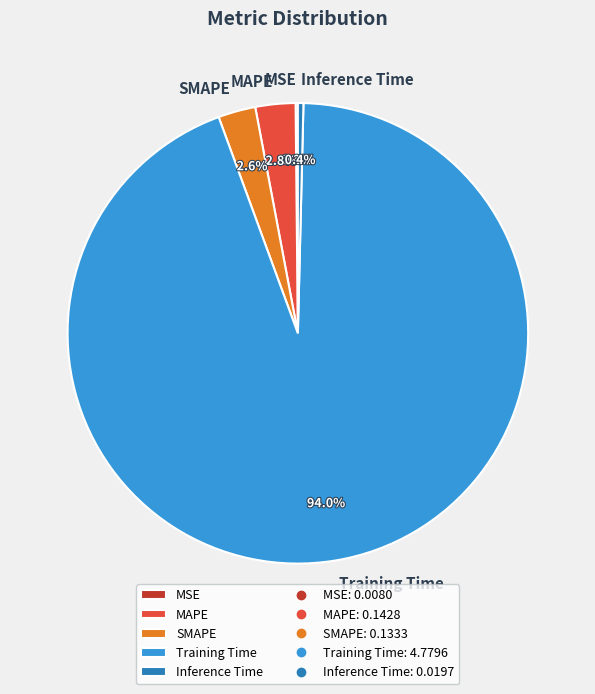

To the nearest percent, what is the combined percentage of Inference Time and MAPE?

3%